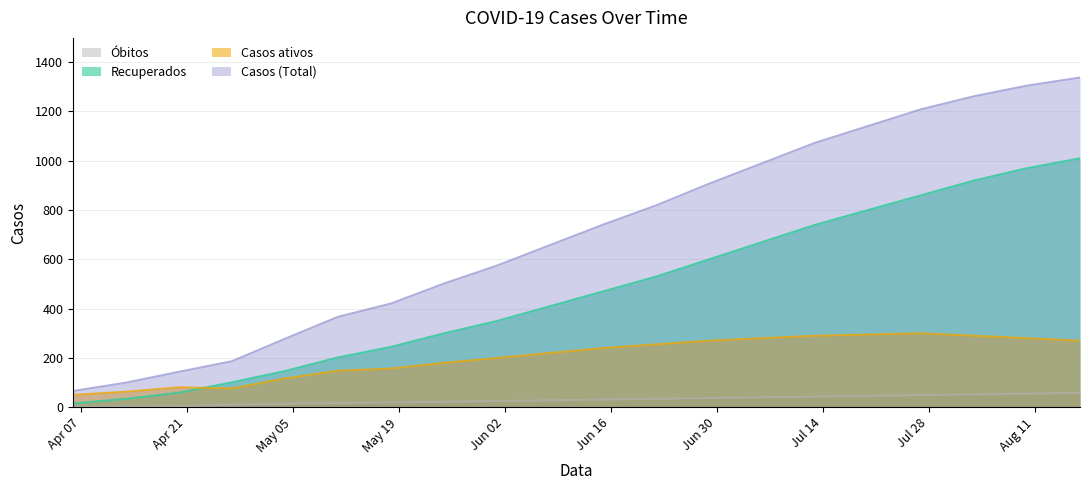

True or false: Casos (Total) has more than 1 points higher than both neighbors.

False